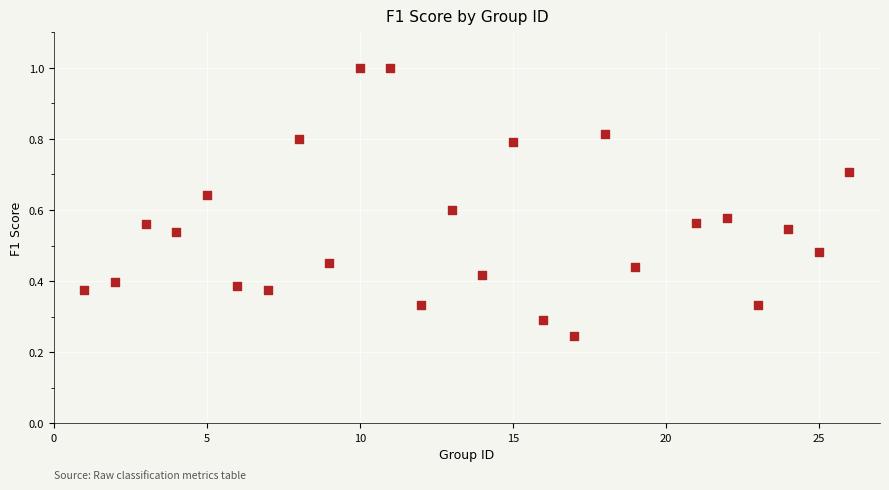

What is the range of X values (max minus min)?

25.0